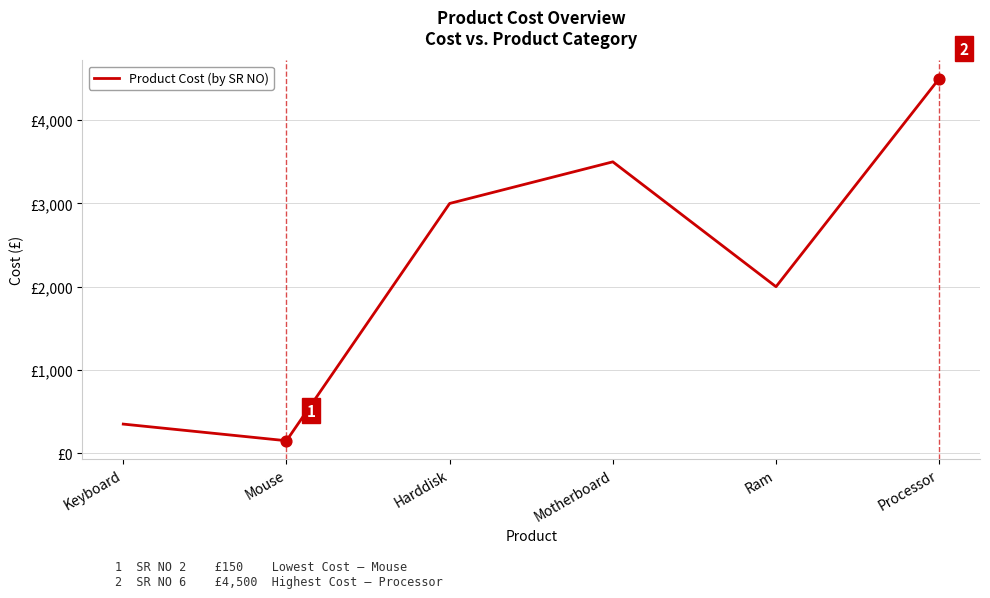

What is the ratio of the value at Keyboard to the value at Harddisk?

0.1